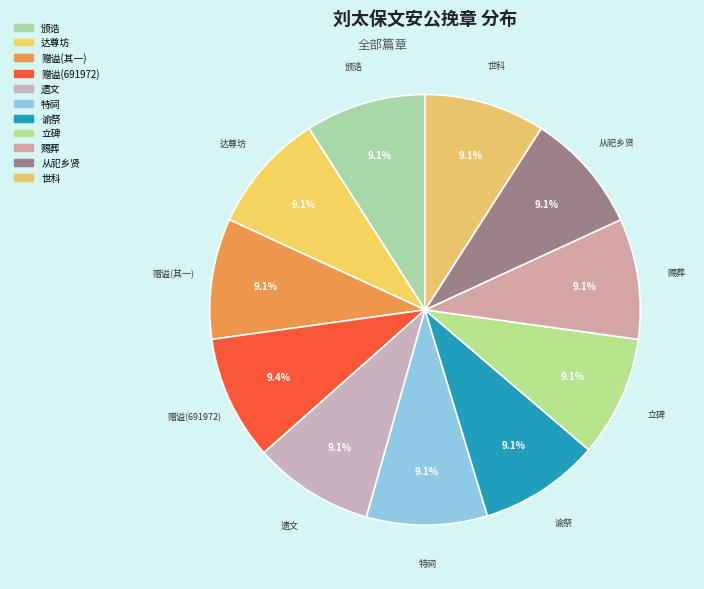

Is 达尊坊 the majority of the pie?

No